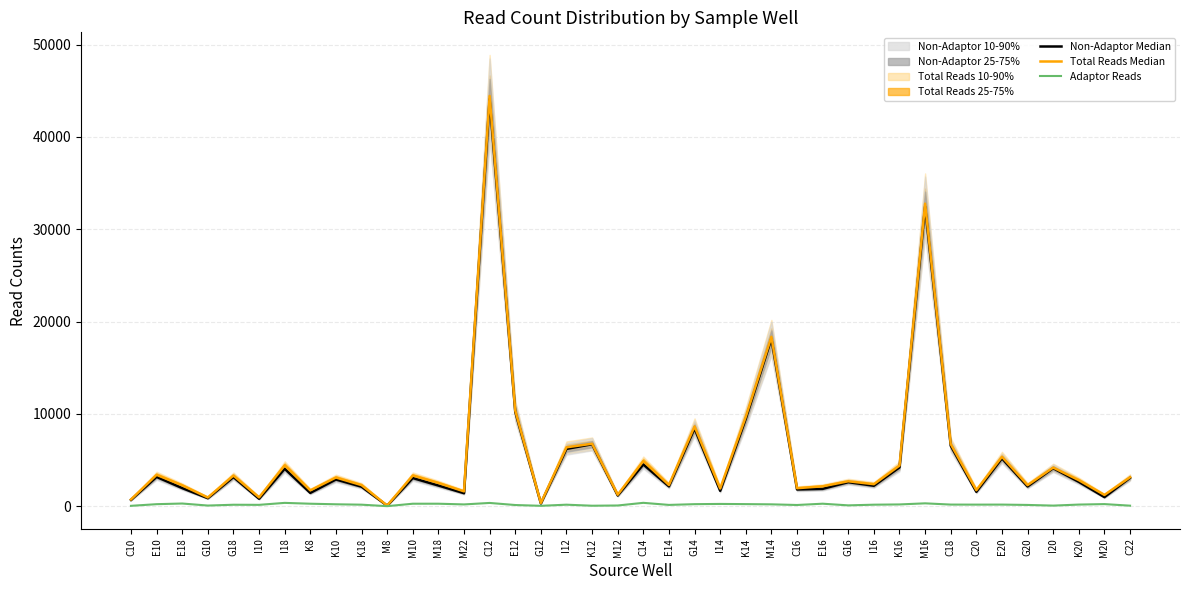

Which category has the highest value across all series?

C12